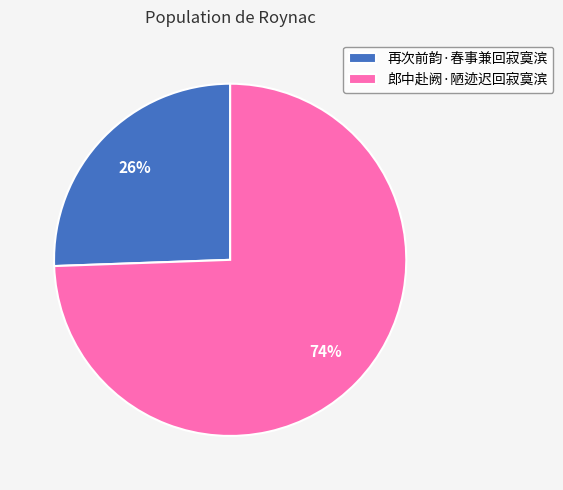

To the nearest percent, what percentage of the pie is 再次前韵·春事兼回寂寞滨?

26%